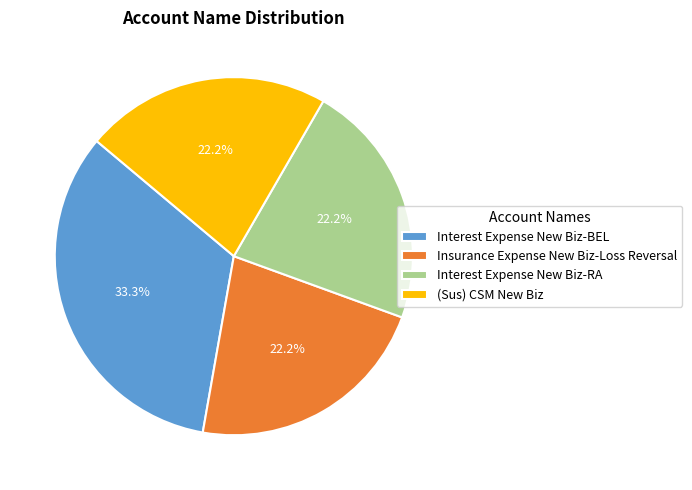

Which category has the biggest portion of the pie?

Interest Expense New Biz-BEL